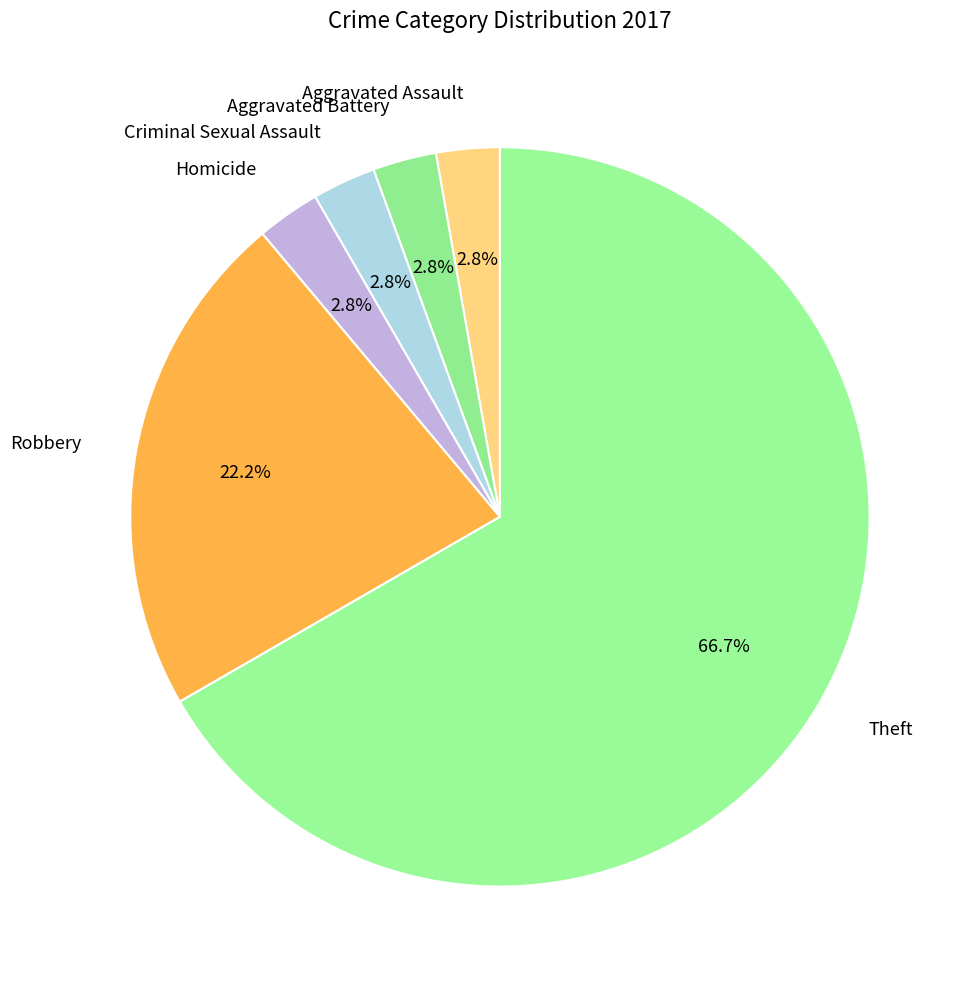

Which category has the biggest portion of the pie?

Theft